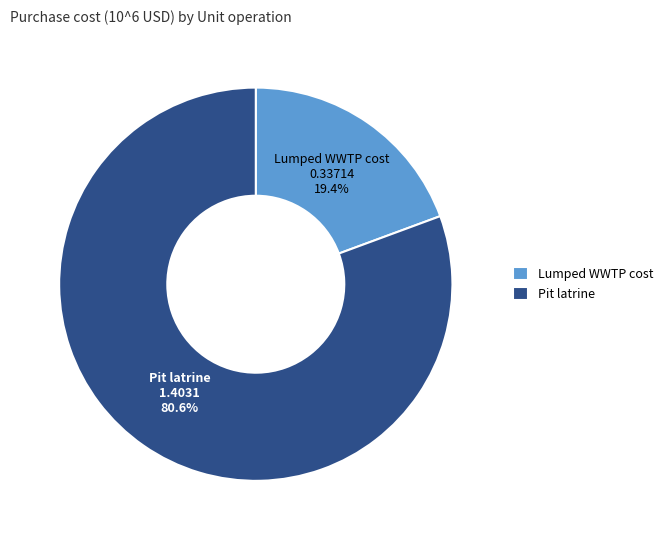

How many segments does this pie chart have?

2